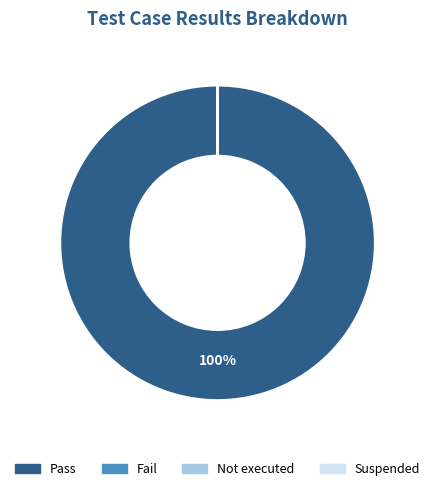

How many slices are in this pie chart?

4